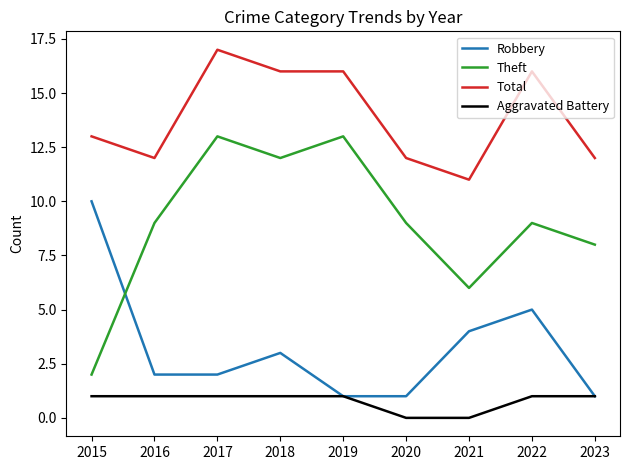

What is the difference between the maximum and minimum values in the Robbery series?

9